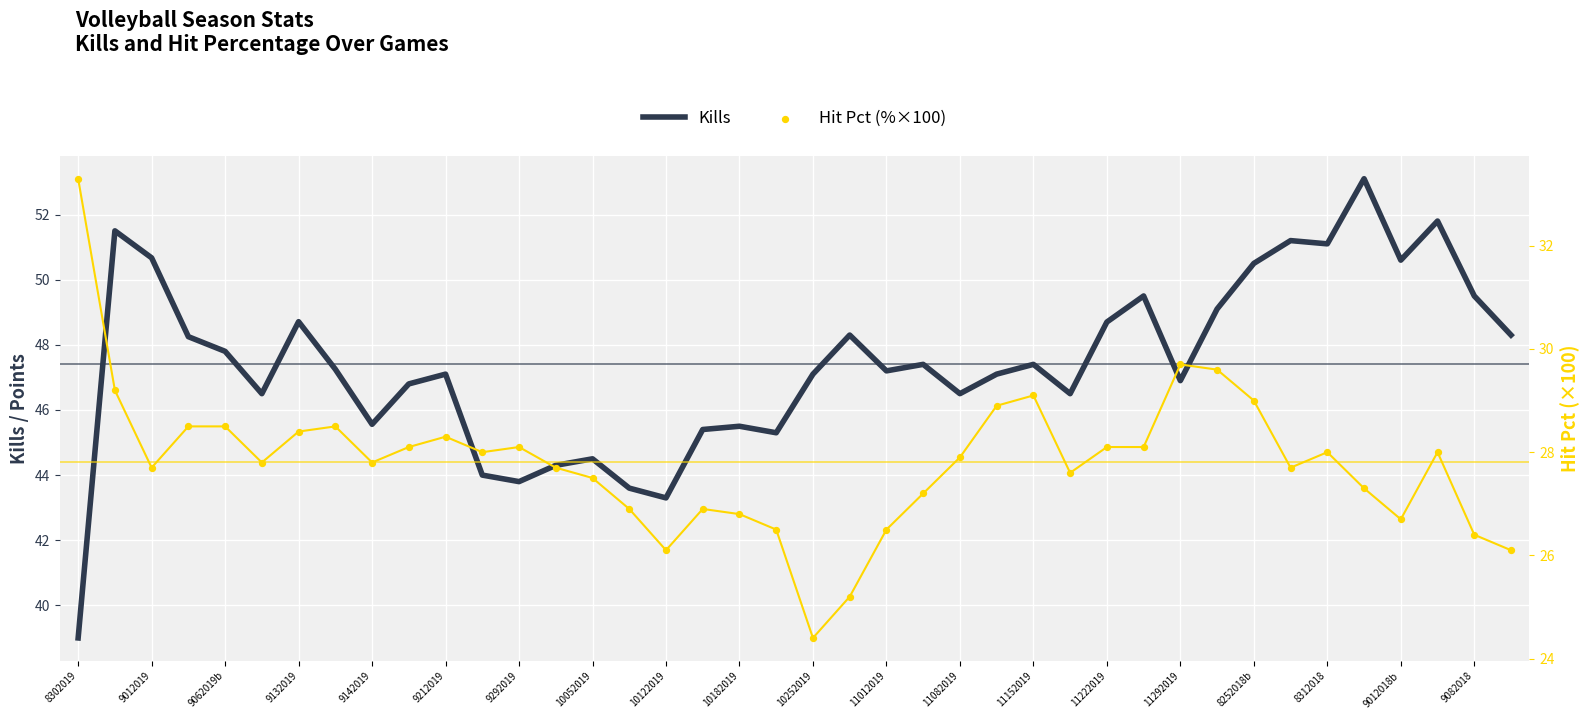

At how many categories does at least one series exceed 50?

8